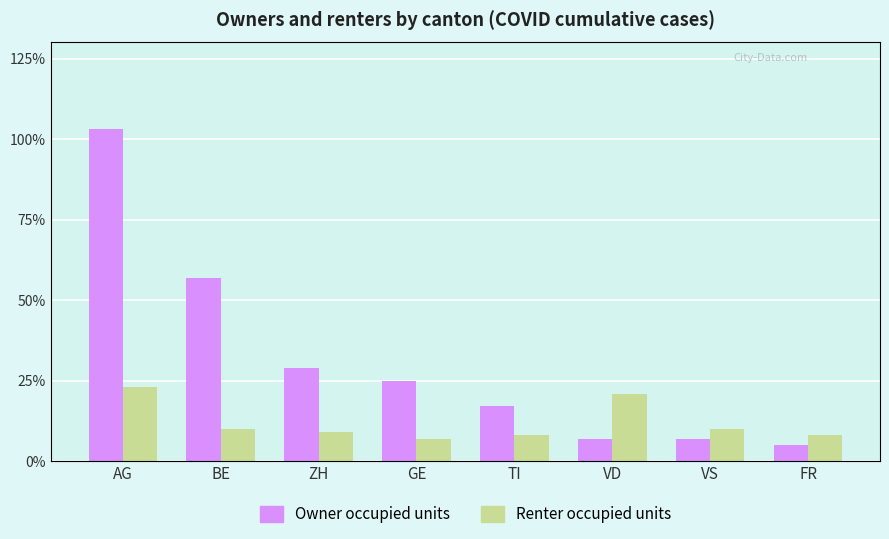

What is the difference between the maximum and minimum values in the Owner occupied units series?

98